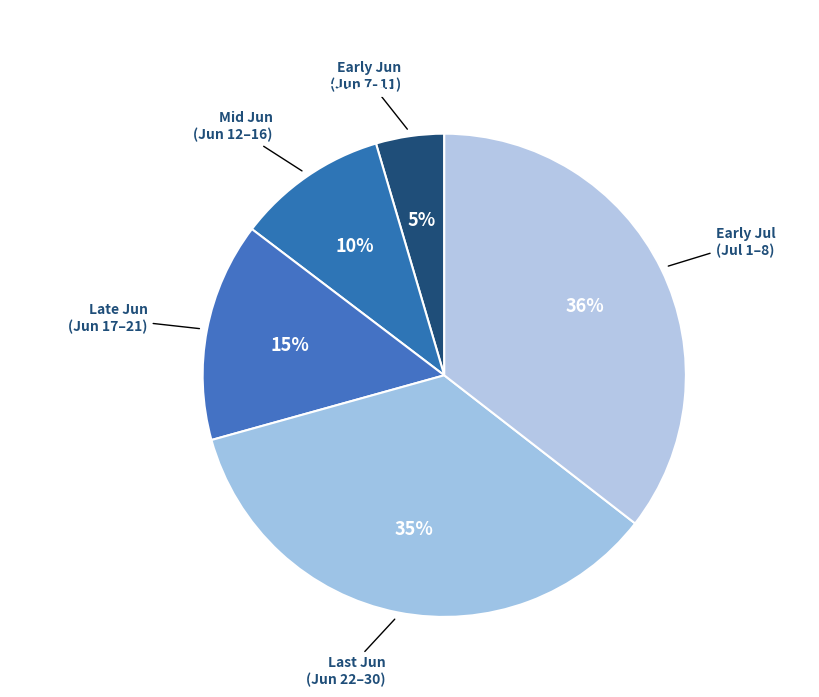

How many slices are in this pie chart?

5